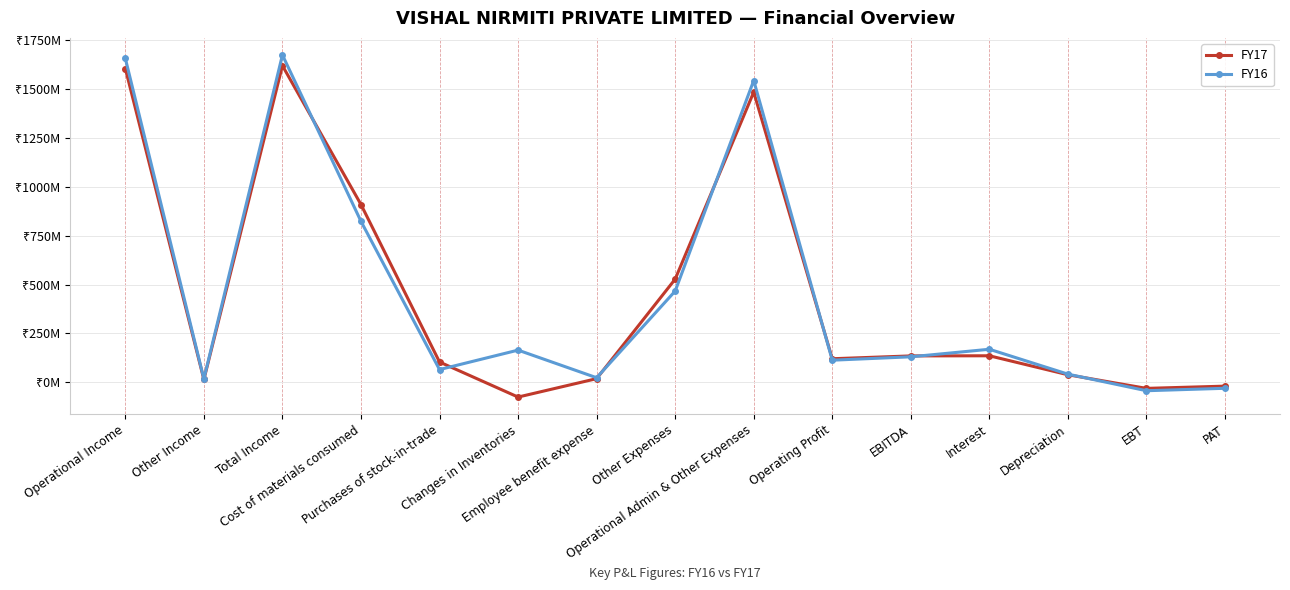

How many values in FY17 are below zero?

3